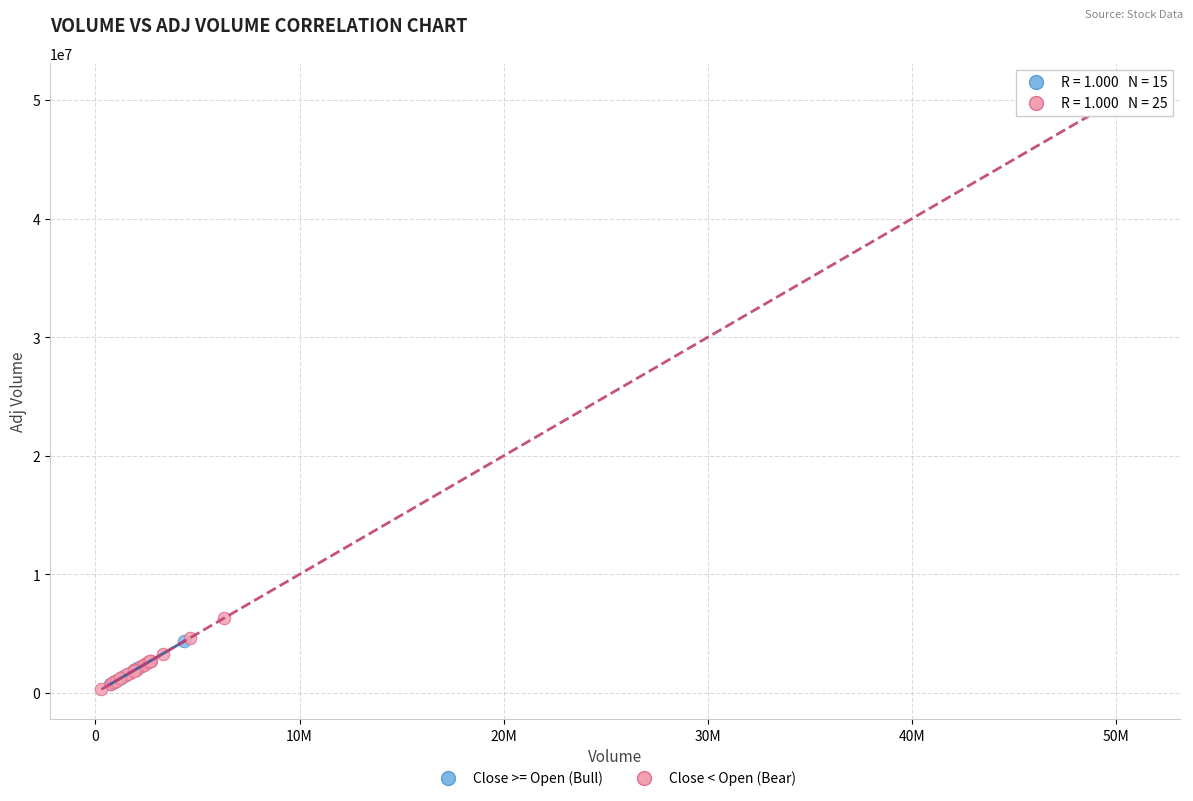

Which series contains the highest Y value?

Close < Open (Bear)